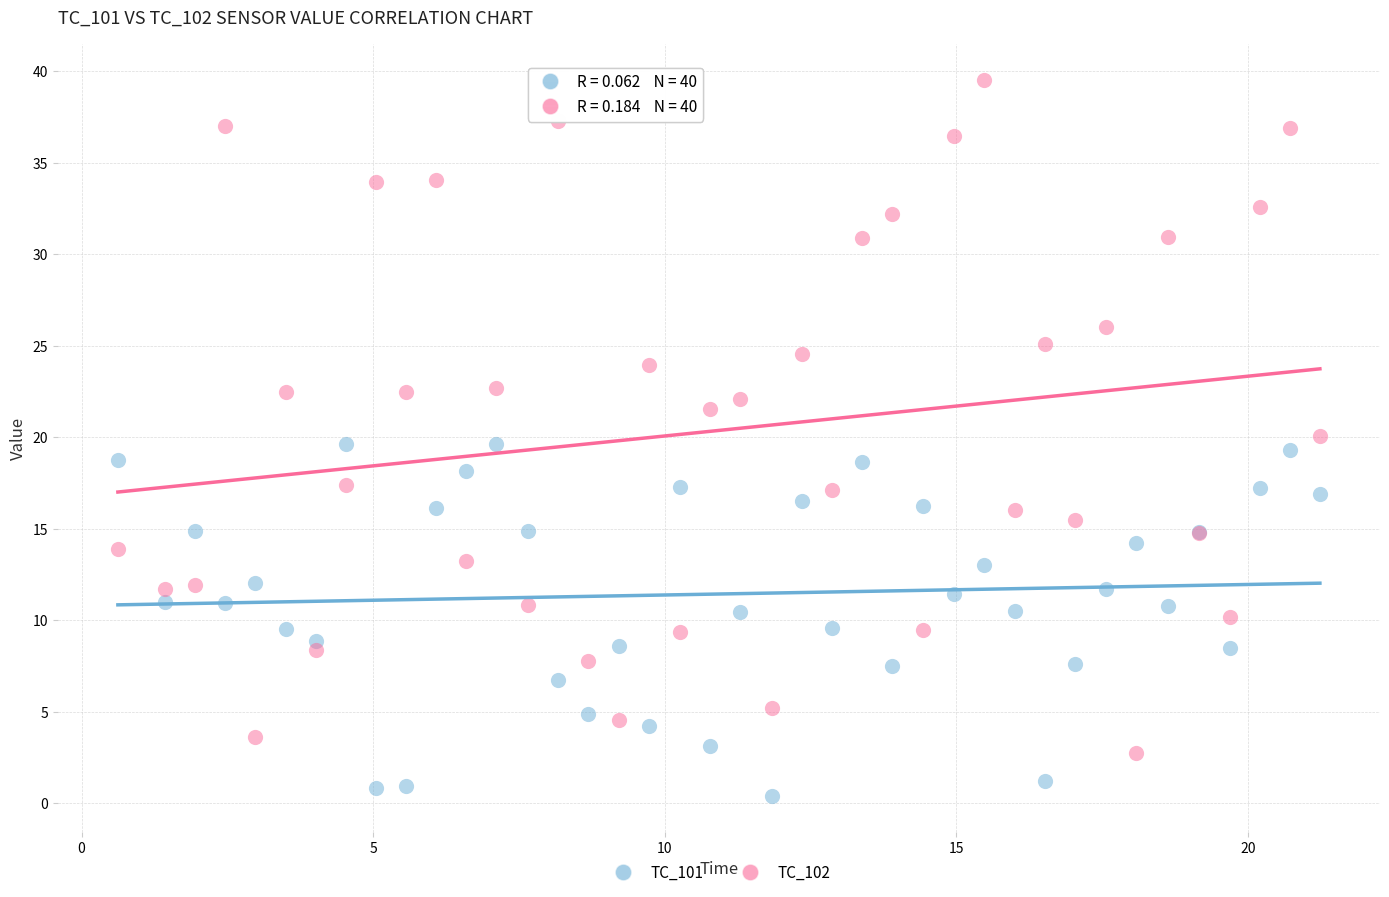

Which series reaches the minimum Y coordinate?

TC_101